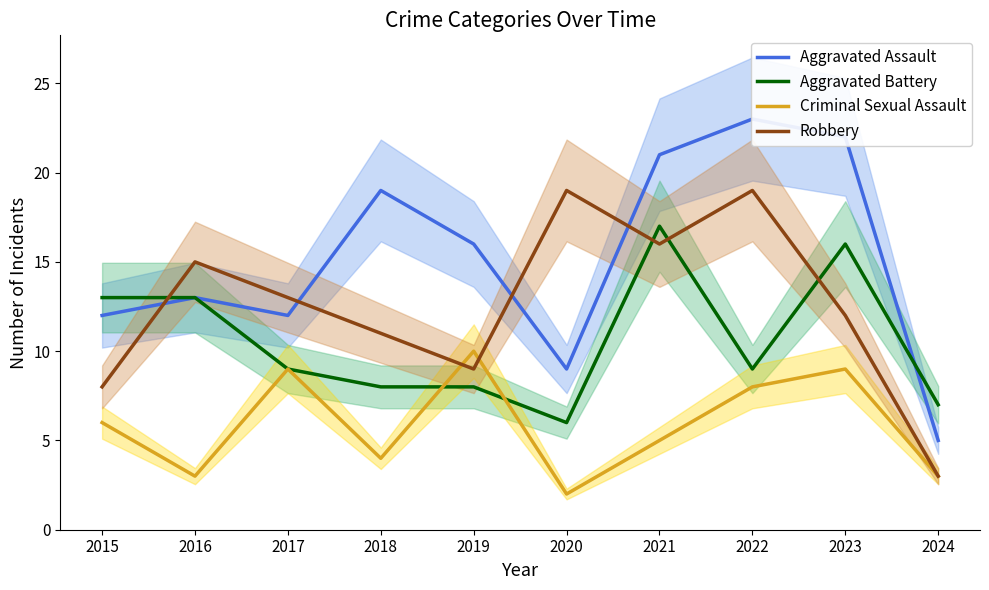

How many lines are shown in the chart?

4